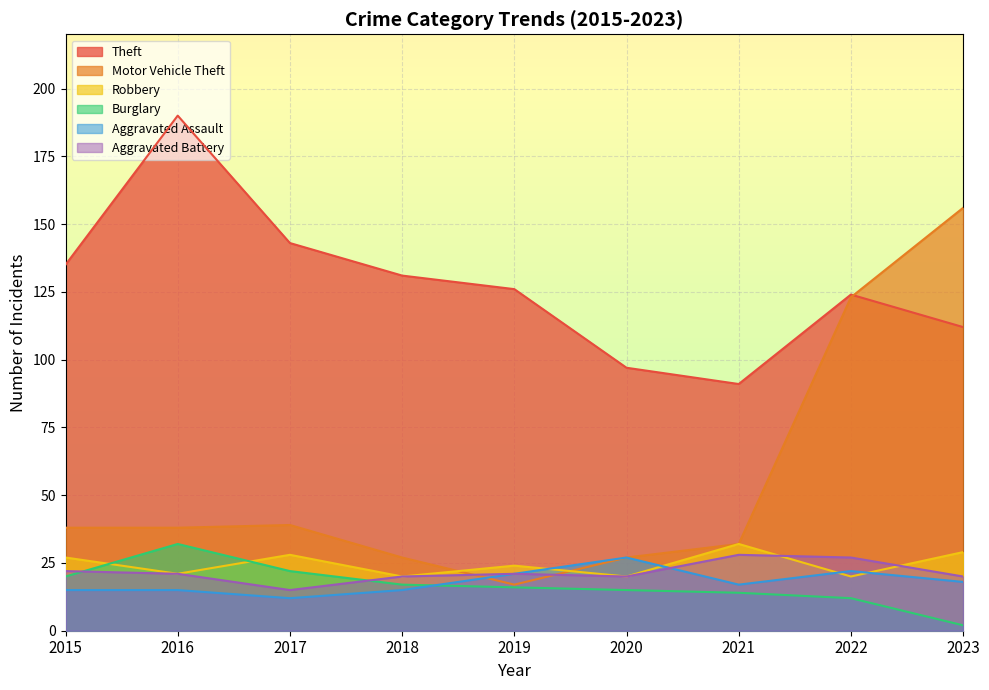

Reading left to right, list all the values displayed in this chart.

Theft: 135	190	143	131	126	97	91	124	112
Motor Vehicle Theft: 38	38	39	27	17	27	32	123	156
Robbery: 27	21	28	20	24	20	32	20	29
Burglary: 20	32	22	17	16	15	14	12	2
Aggravated Assault: 15	15	12	15	21	27	17	22	18
Aggravated Battery: 22	21	15	20	21	20	28	27	20